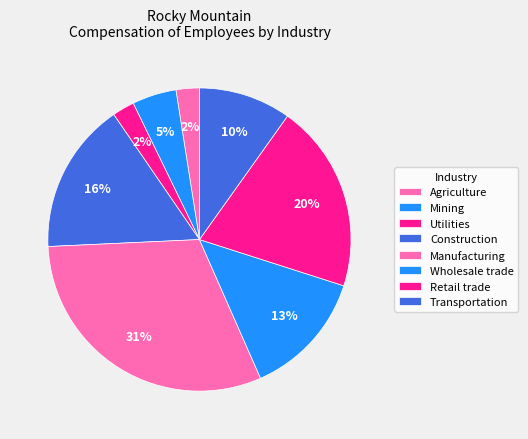

True or false: Utilities accounts for 1% of the total.

False